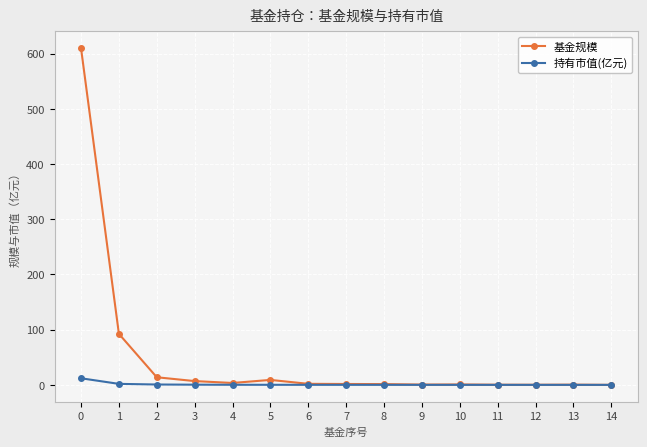

Rank the series by their maximum value, from highest to lowest.

基金规模, 持有市值(亿元)